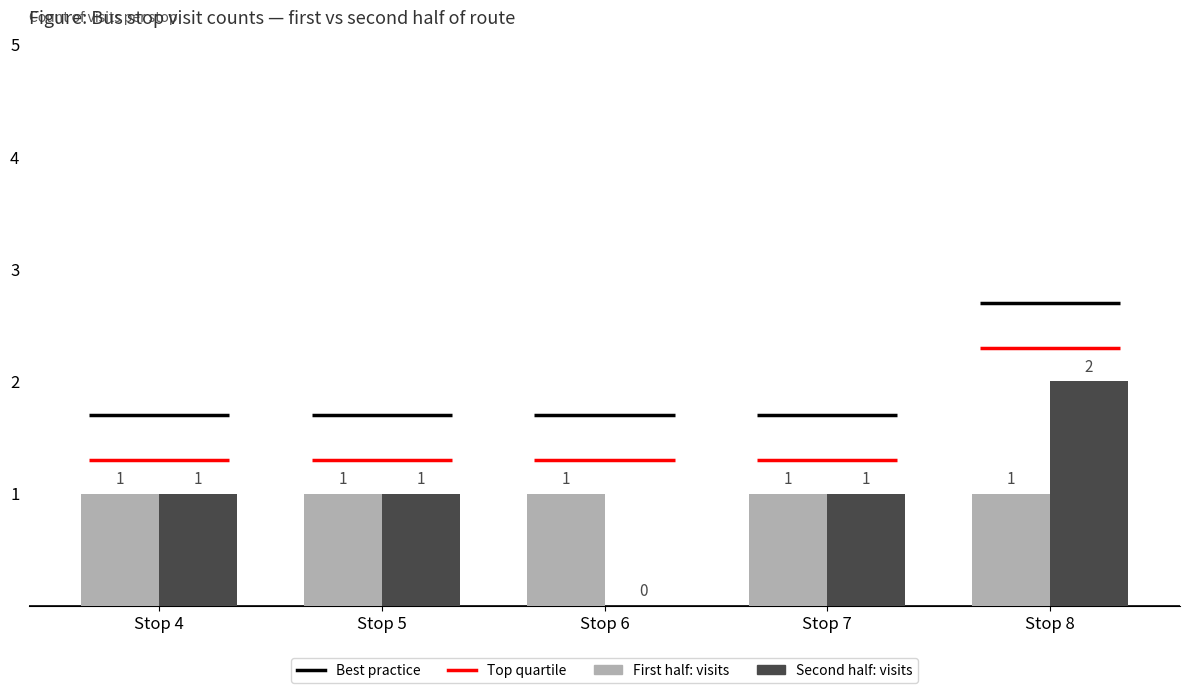

Where is Second half: visits nearest to the value 1?

Stop 4